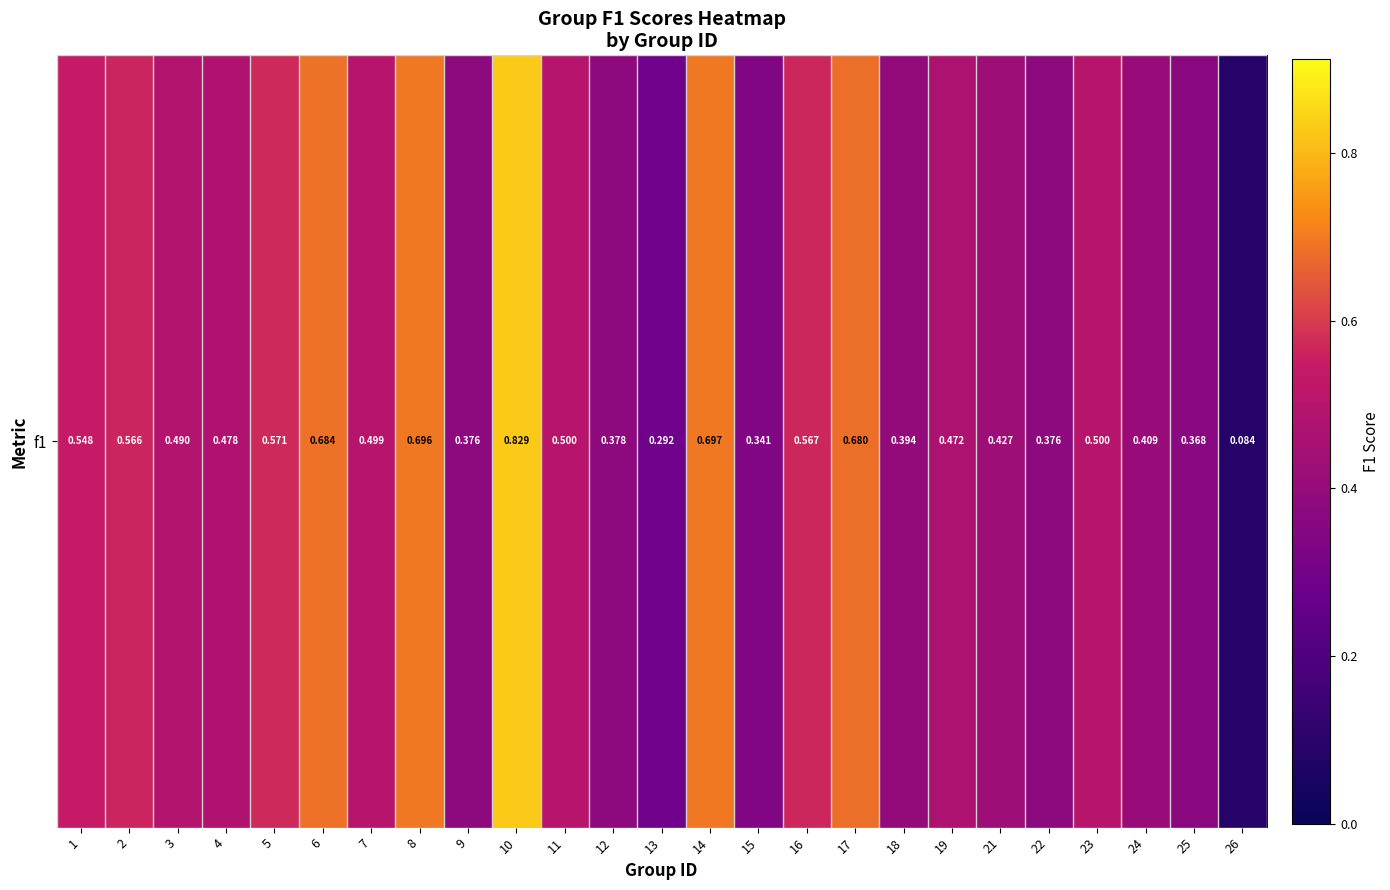

What is the difference between the maximum and minimum values?

0.7